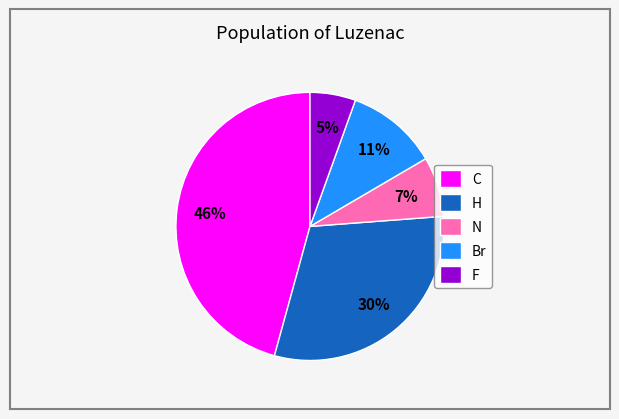

Rank the categories by value from highest to lowest.

C, H, Br, N, F